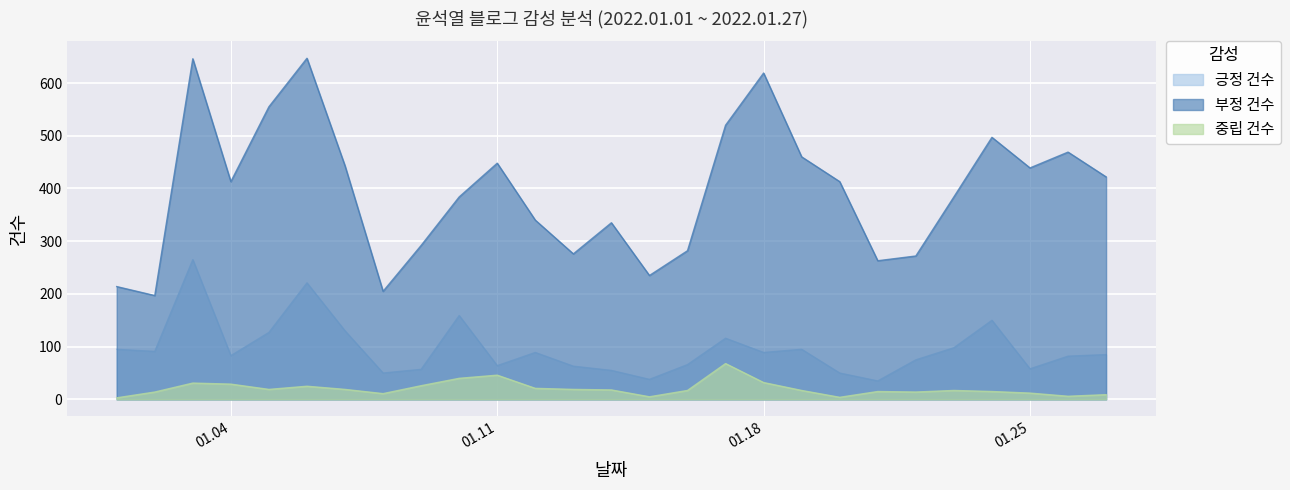

What is the sum of the 부정 건수 values at 2022.01.08 and 2022.01.01?

419